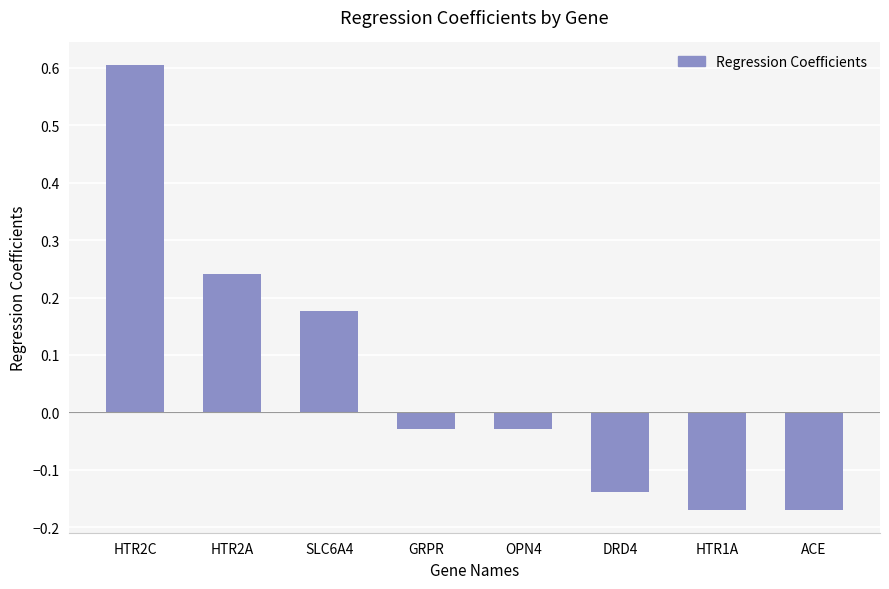

Which label corresponds to the largest value in the chart?

HTR2C